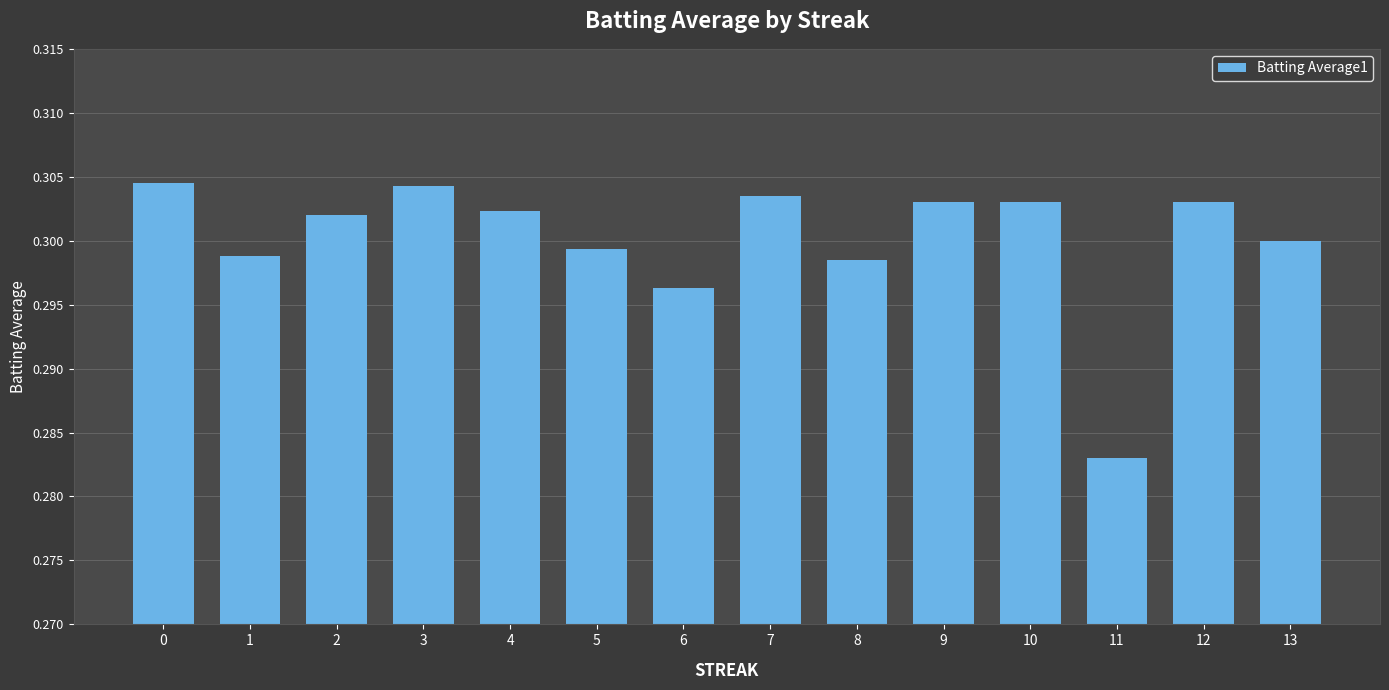

Count the values in the range 0 to 1.

14